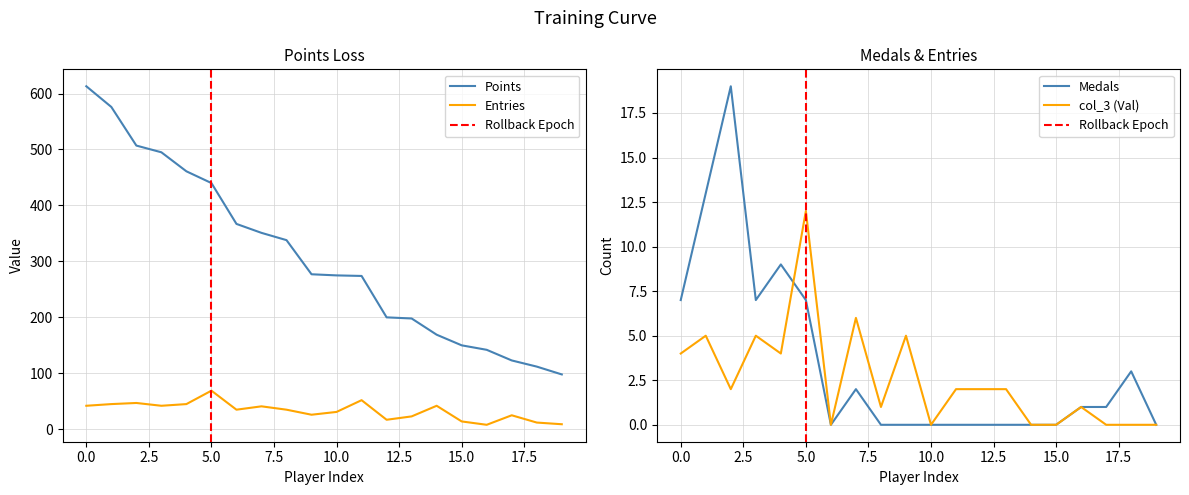

What is the highest value of the Entries series?

69